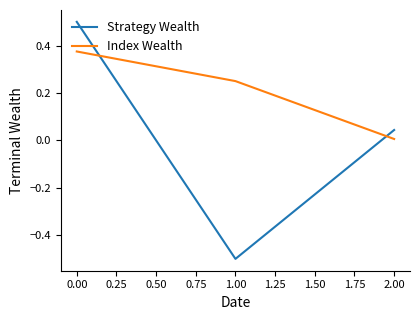

Which series has the largest range (max minus min)?

Strategy Wealth